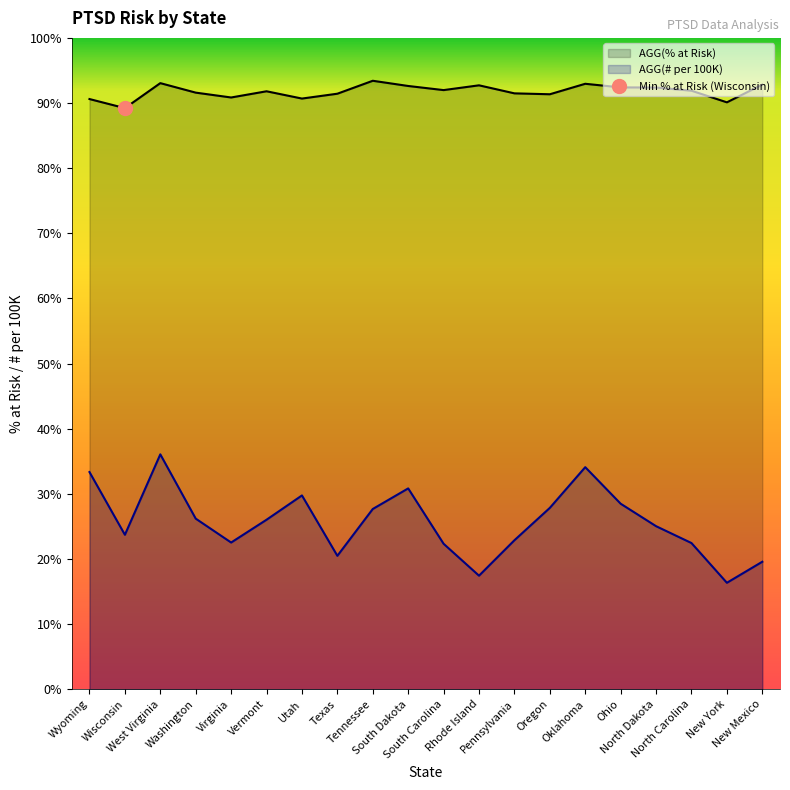

What is the label of the 15th point from the left?

Oklahoma